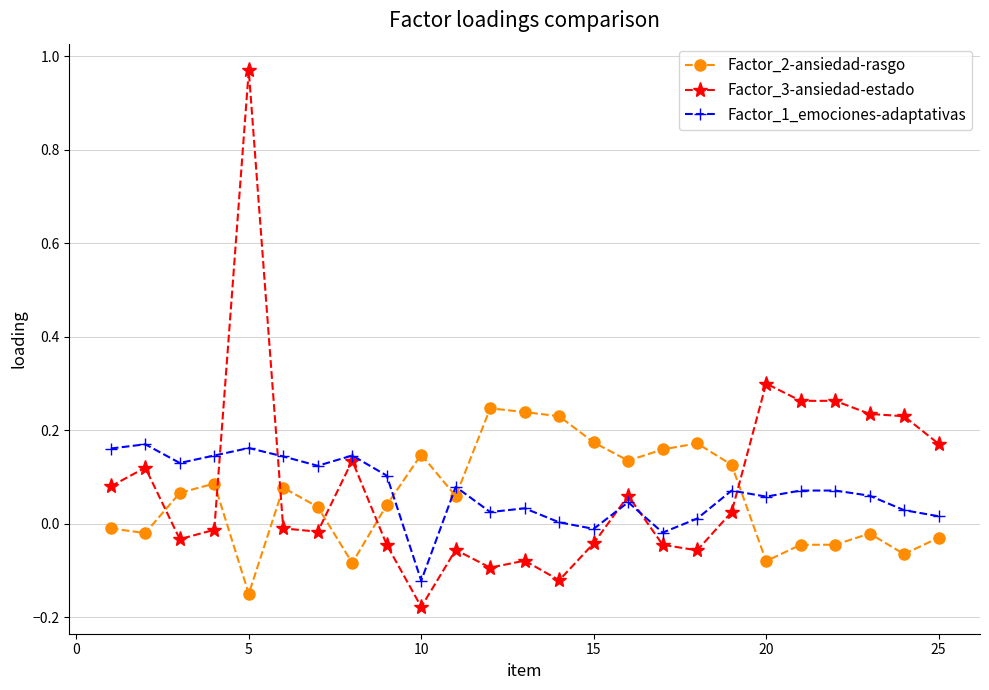

Which series has the largest range (max minus min)?

Factor_3-ansiedad-estado